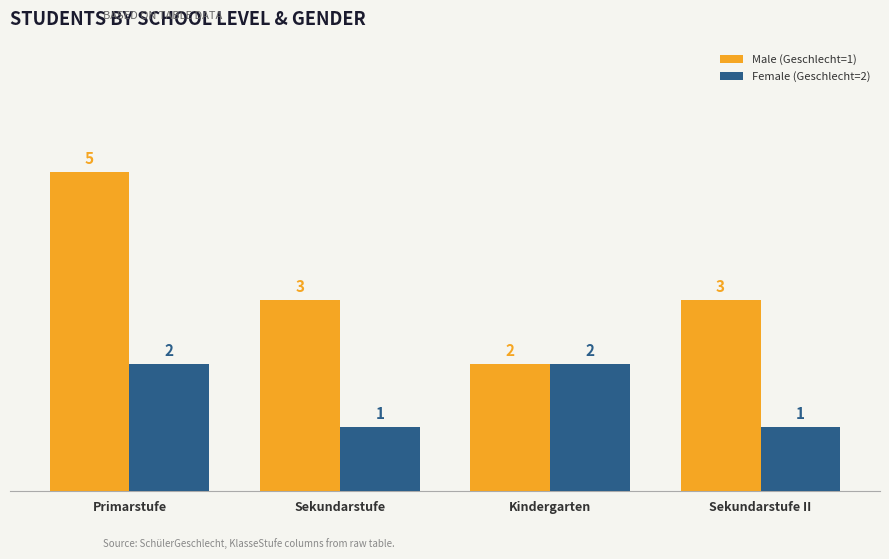

Reading left to right, what are all the values shown in this chart?

Male (Geschlecht=1): Primarstufe=5	Sekundarstufe=3	Kindergarten=2	Sekundarstufe II=3
Female (Geschlecht=2): Primarstufe=2	Sekundarstufe=1	Kindergarten=2	Sekundarstufe II=1